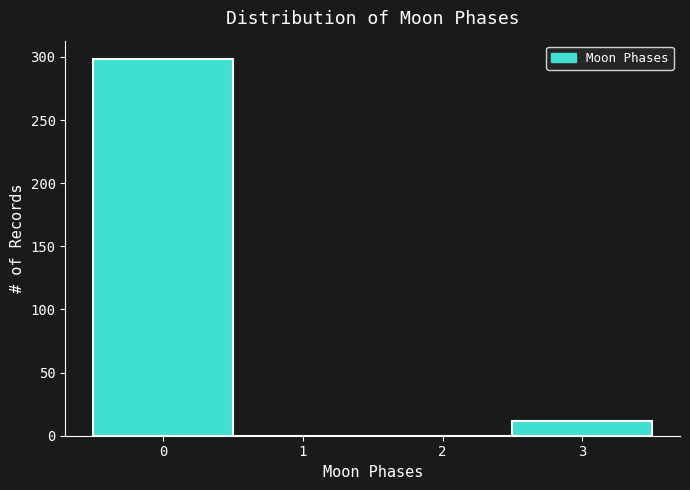

Reading left to right, list every bar in this chart as the range it spans on the x-axis followed by its height. The values are not printed on the chart, so give them approximately, as read against the axis.

-0.5 to 0.5: 300
0.5 to 1.5: 0
1.5 to 2.5: 0
2.5 to 3.5: 10